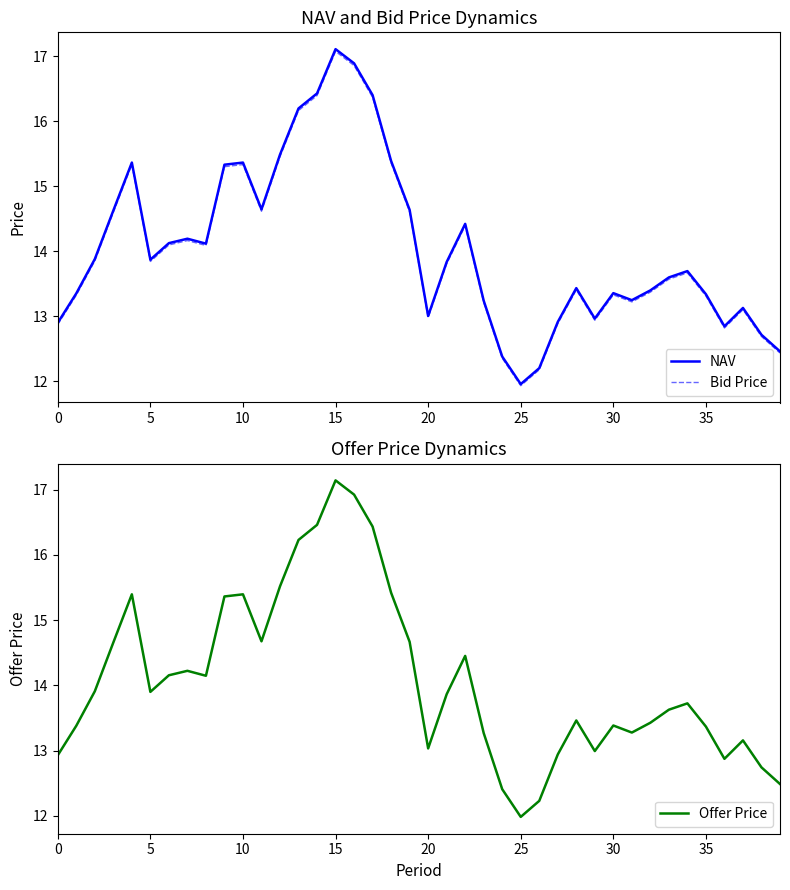

Which category has the highest value in the Bid Price series?

15